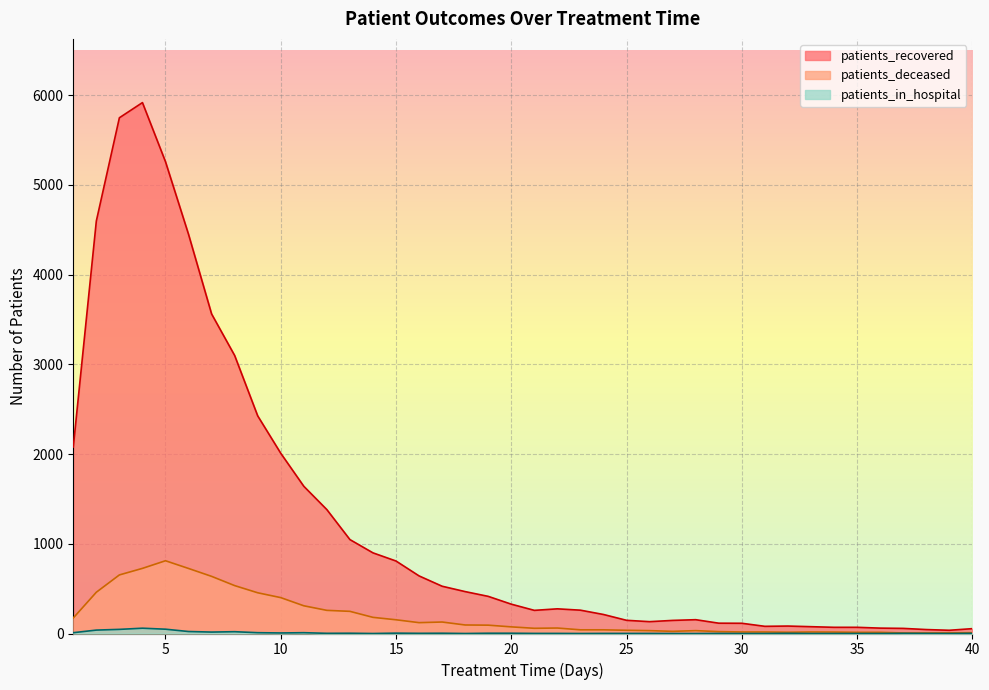

What is the difference between the patients_deceased values at 14 and 20?

106